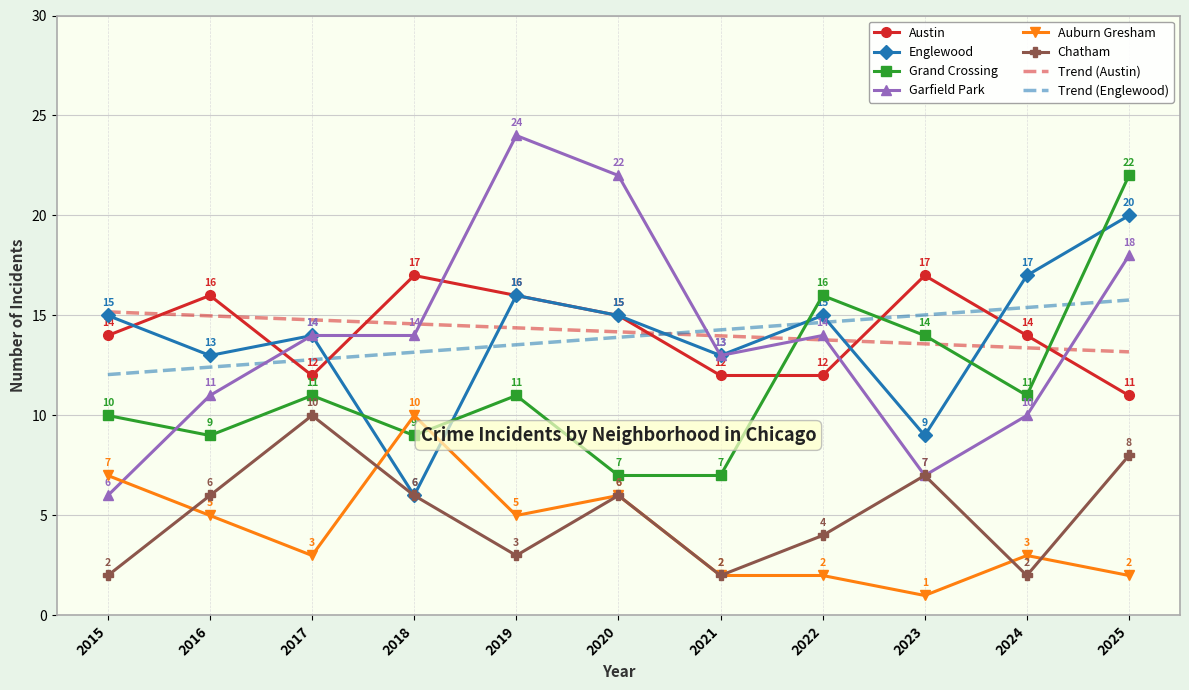

Which series ends up on top after the final intersection of Englewood and Auburn Gresham?

Englewood